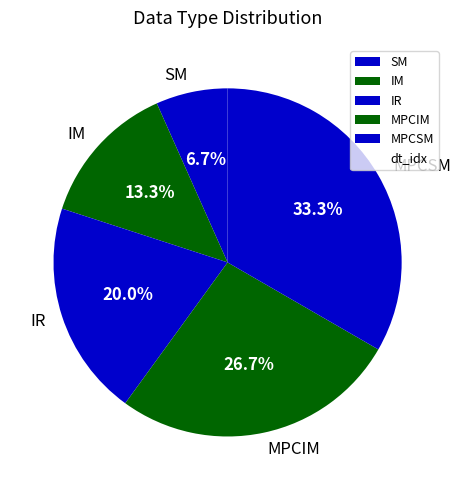

To the nearest percent, what is the difference between the IR and MPCSM slice percentages?

13%